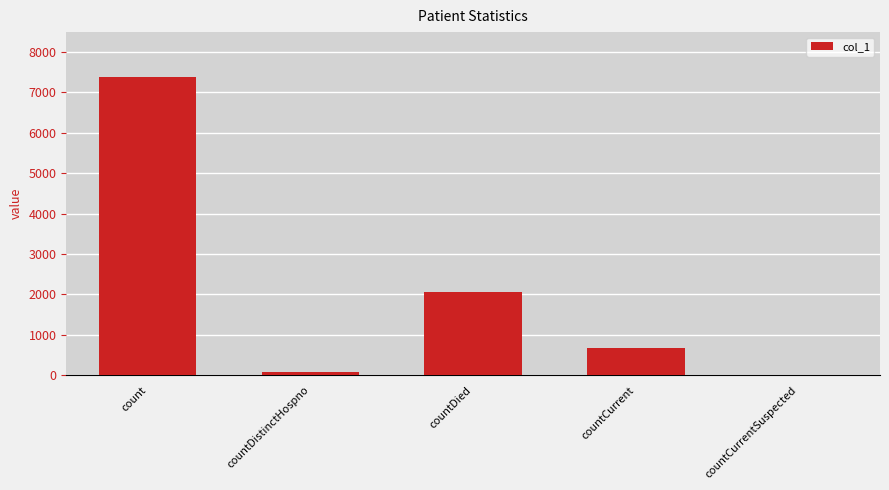

Where is the data nearest to the value 3691?

countDied